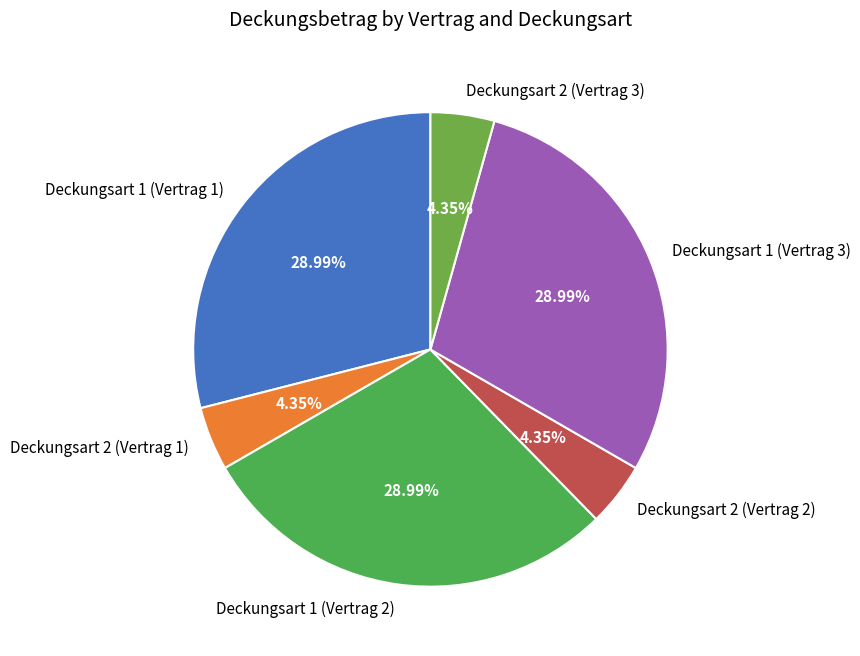

To the nearest percent, what percentage of the pie is Deckungsart 2 (Vertrag 2)?

4%